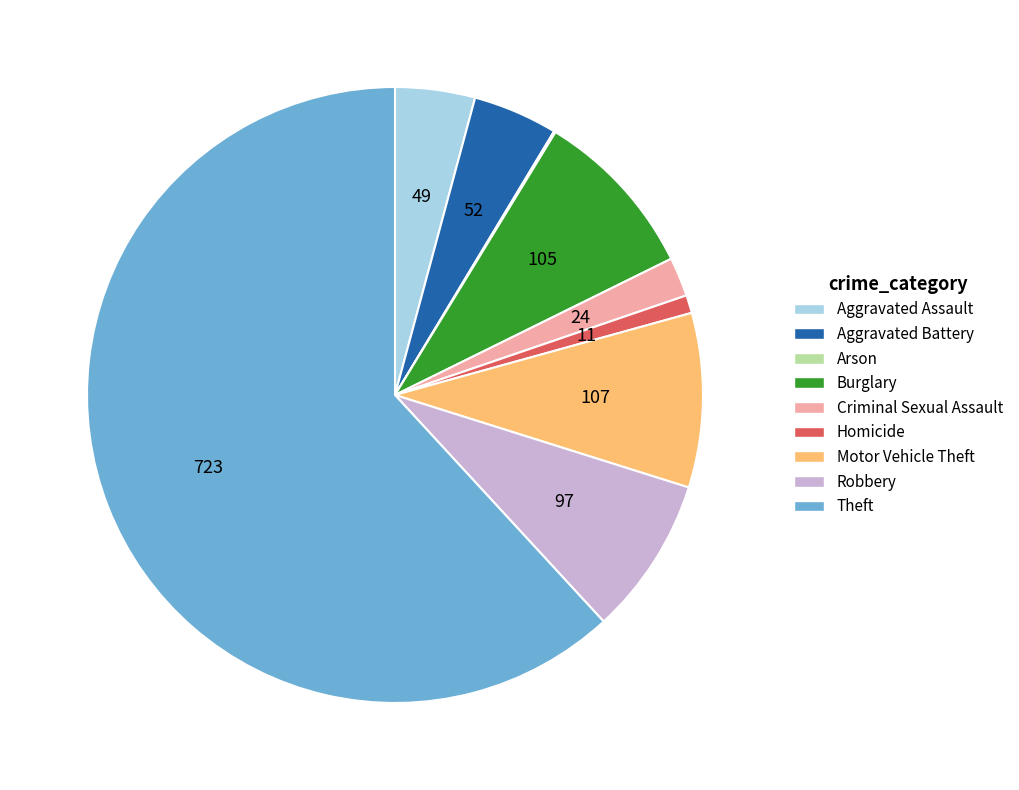

What is the largest slice in the pie chart?

Theft